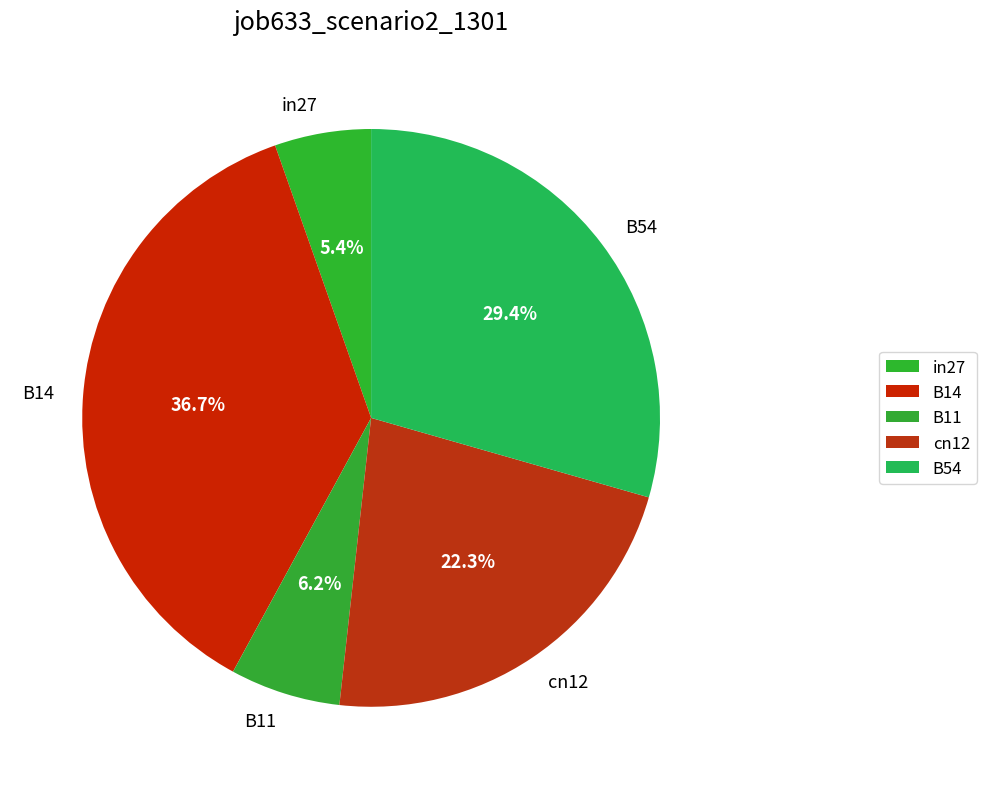

Is B54 the majority of the pie?

No